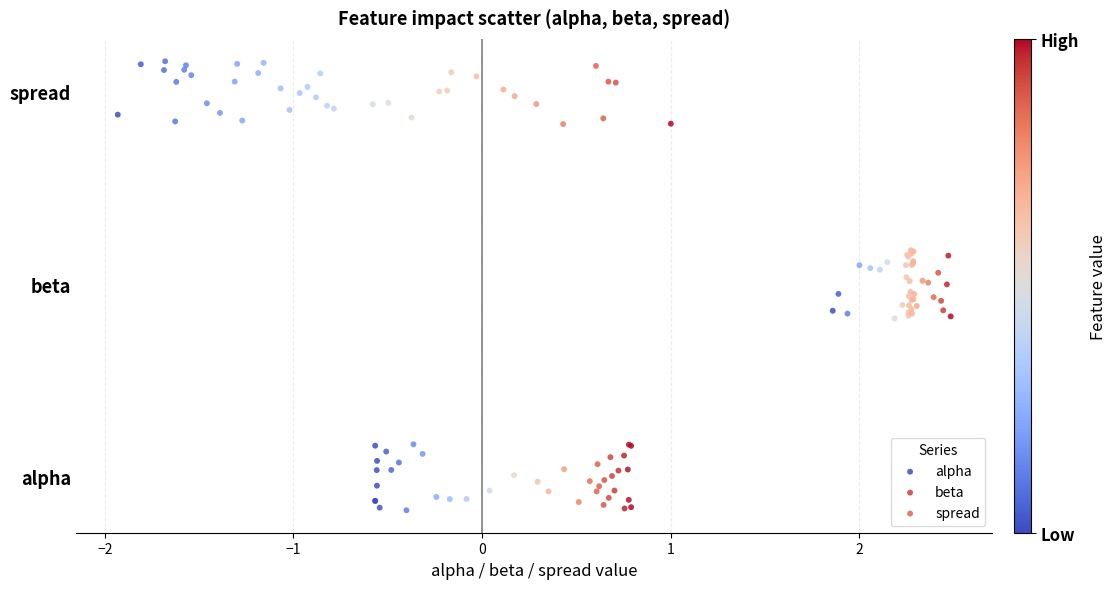

Which series contains the highest Y value?

spread